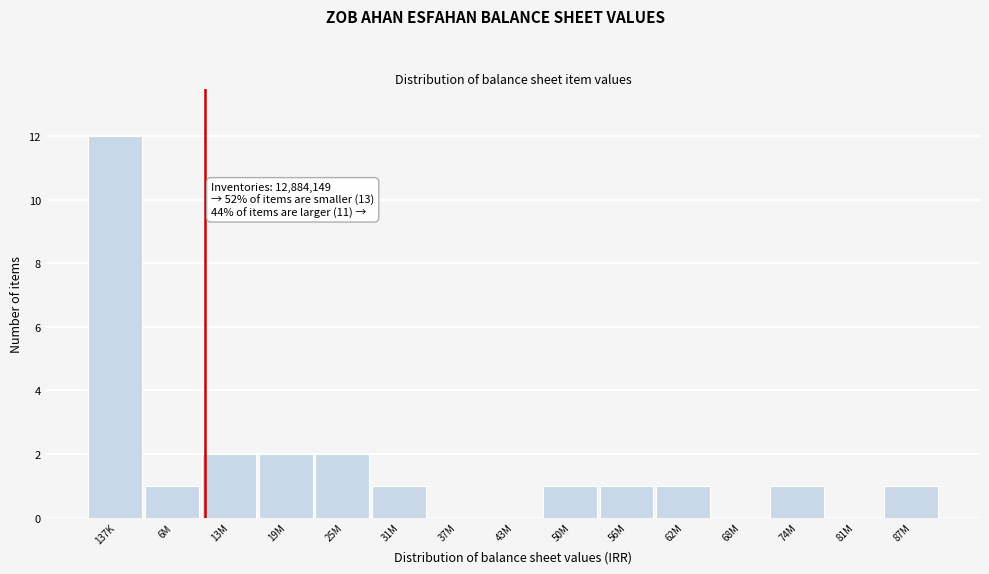

Reading right to left, transcribe all the data shown in this chart.

87M=1	81M=0	74M=1	68M=0	62M=1	56M=1	50M=1	43M=0	37M=0	31M=1	25M=2	19M=2	13M=2	6M=1	137K=12